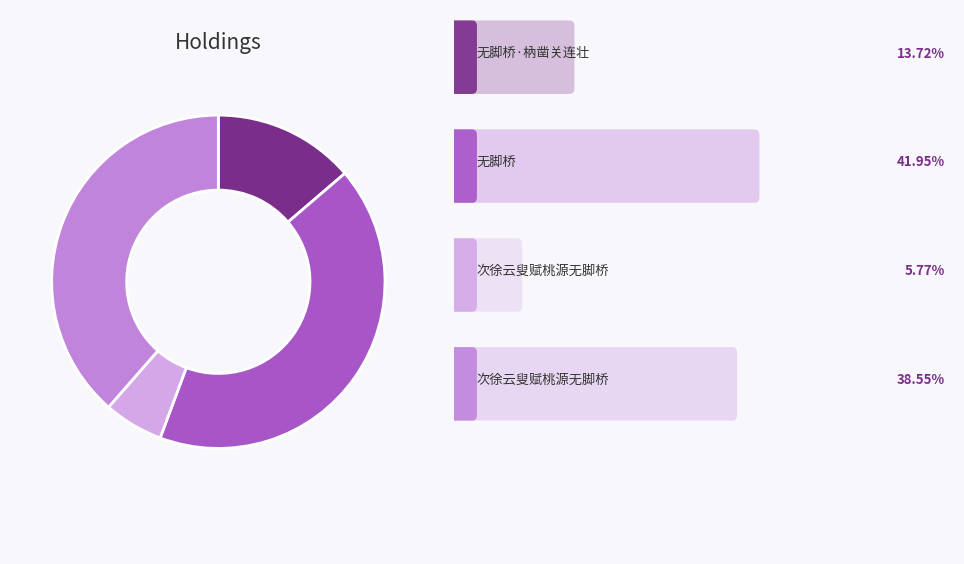

Does any single category account for the majority?

No